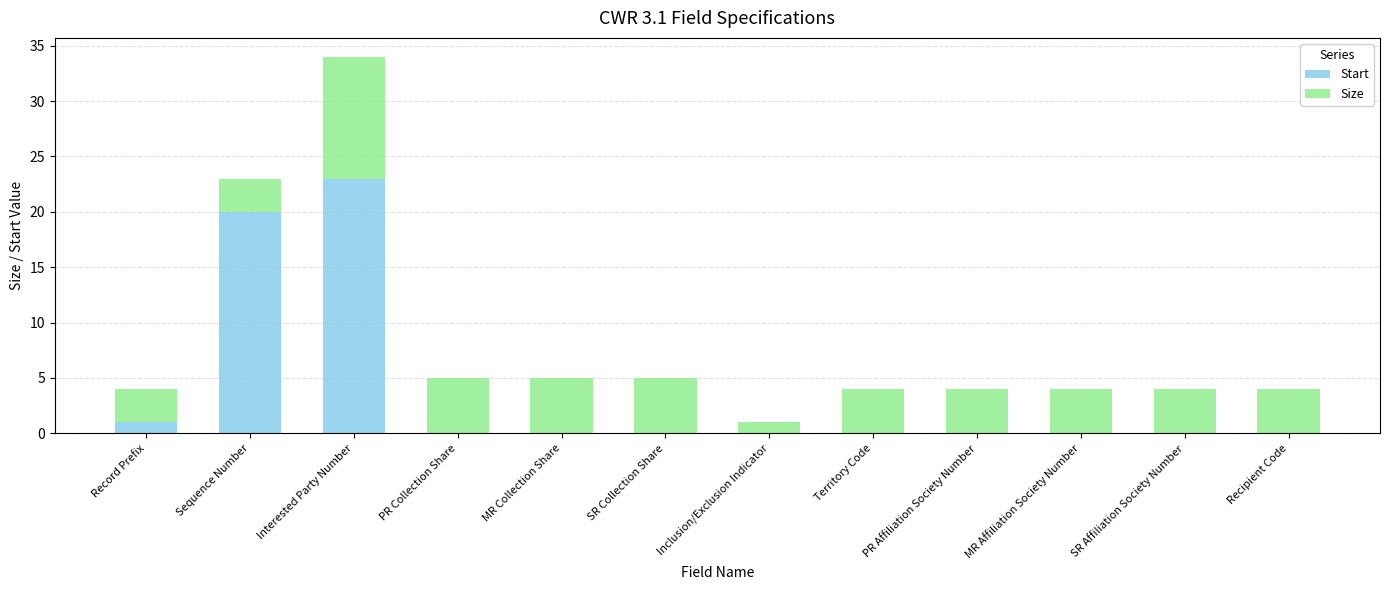

What is the highest value of the Start series?

23